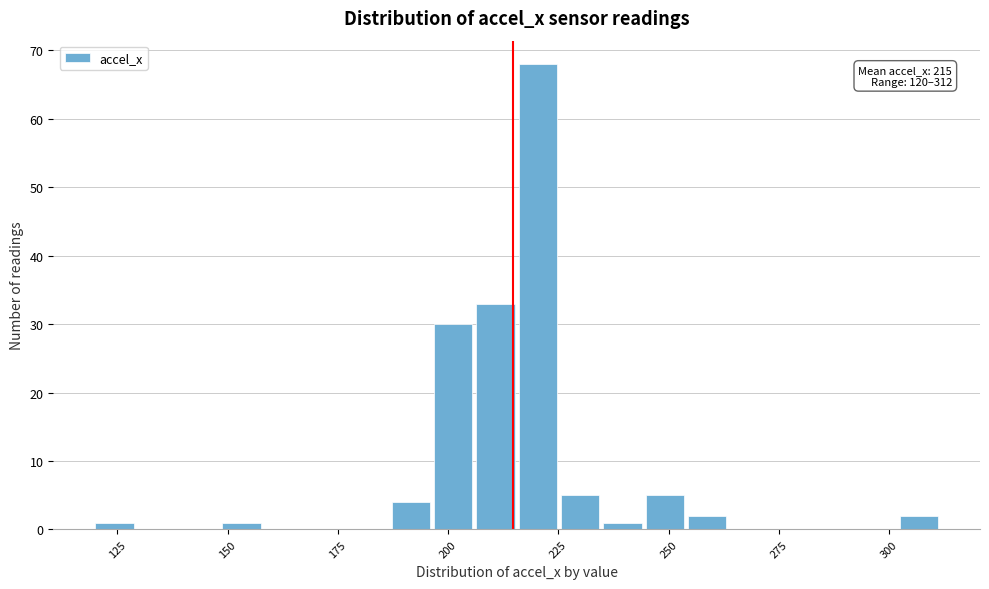

Read against the x-axis, roughly where is the centre of the tallest bar?

220